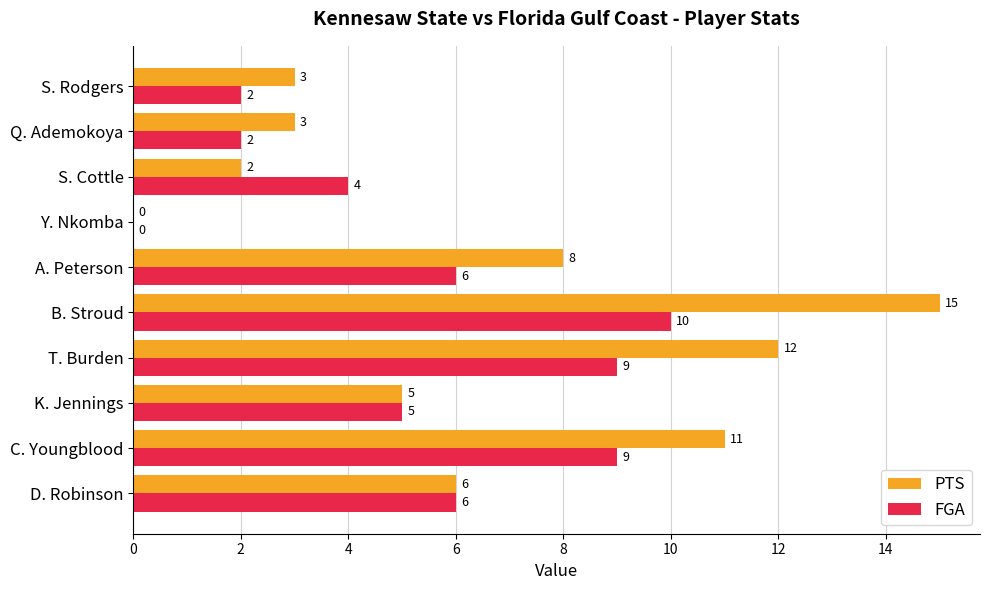

How many positive values does the FGA series have?

9